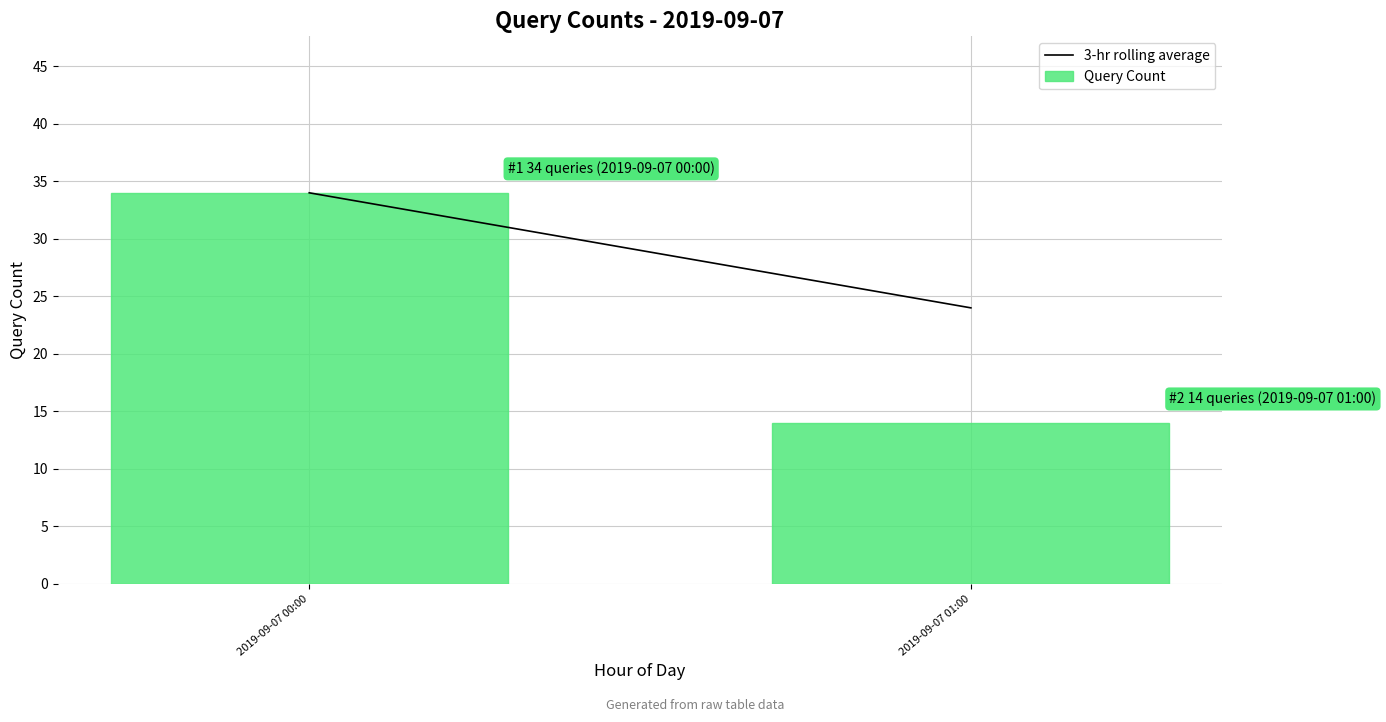

Reading left to right, extract all data points from this chart.

2019-09-07 00:00=34	2019-09-07 01:00=14